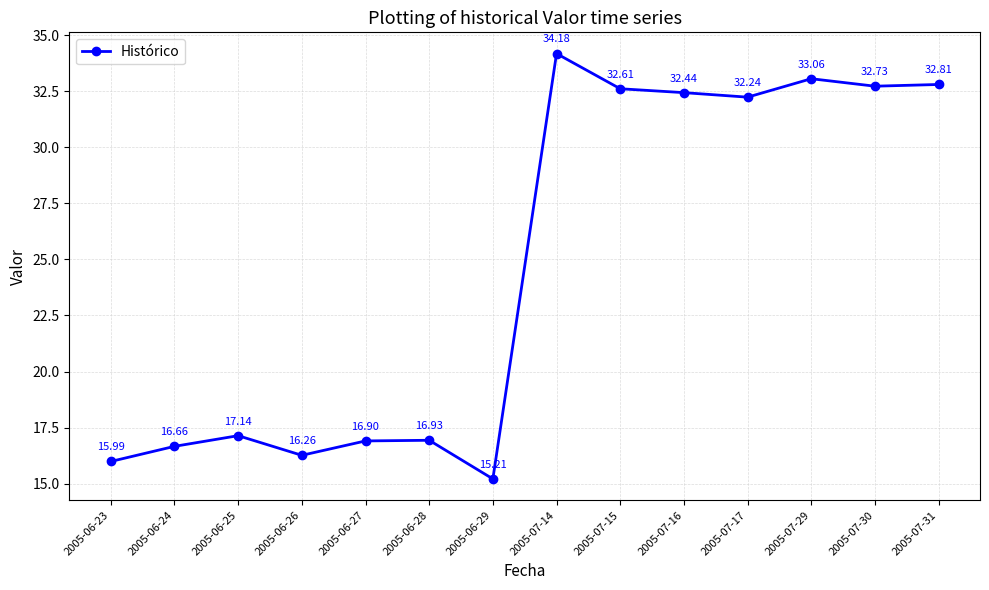

Count the number of values greater than 32.

7